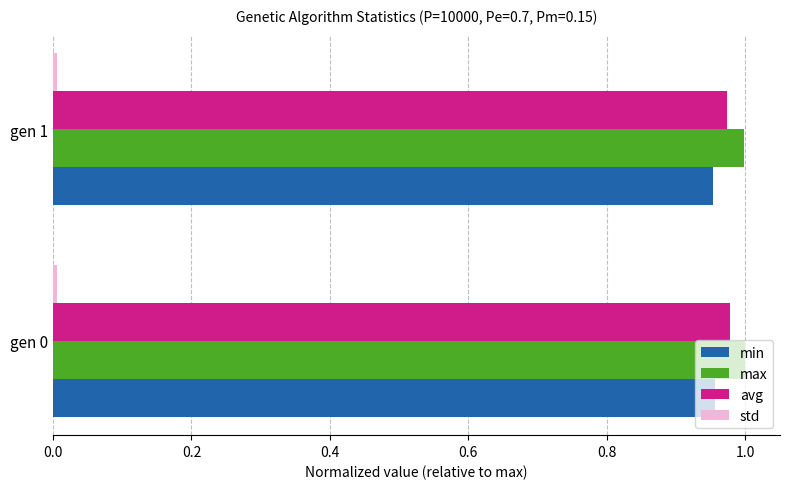

What is the sum of all avg values?

2.0